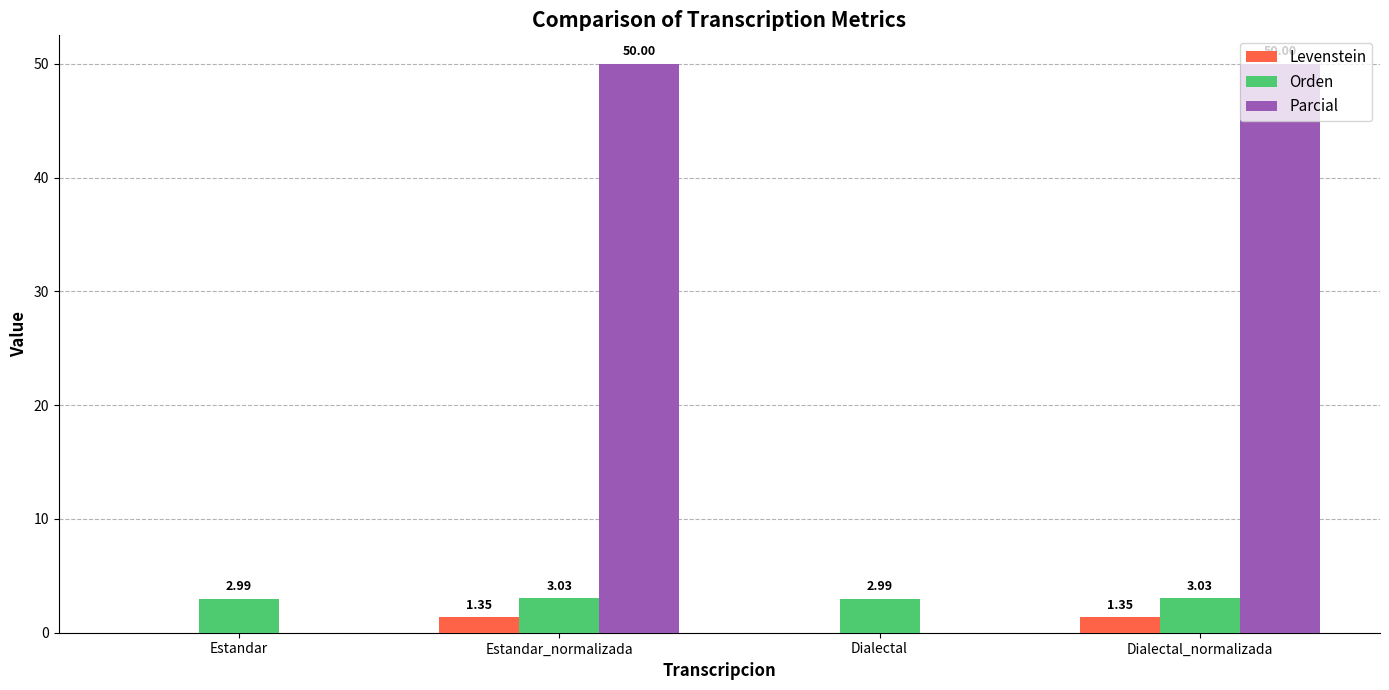

Which series has the largest total across all categories?

Parcial